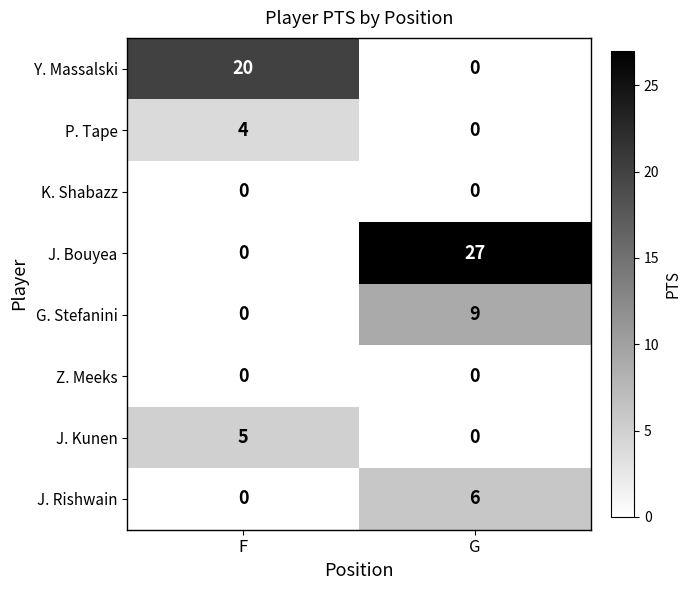

What is the difference between the J. Kunen values at G and F?

5